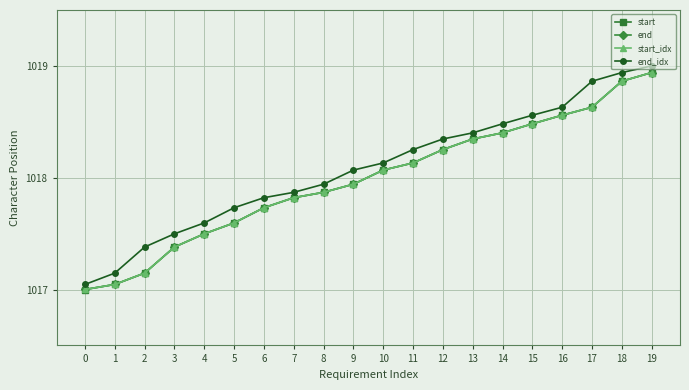

Reading right to left, what are all the values shown in this chart?

start: 1018.9	1018.9	1018.6	1018.6	1018.5	1018.4	1018.3	1018.3	1018.1	1018.1	1017.9	1017.9	1017.8	1017.7	1017.6	1017.5	1017.4	1017.1	1017.0	1017.0
end: 1018.9	1018.9	1018.6	1018.6	1018.5	1018.4	1018.3	1018.3	1018.1	1018.1	1017.9	1017.9	1017.8	1017.7	1017.6	1017.5	1017.4	1017.1	1017.0	1017.0
start_idx: 1018.9	1018.9	1018.6	1018.6	1018.5	1018.4	1018.3	1018.3	1018.1	1018.1	1017.9	1017.9	1017.8	1017.7	1017.6	1017.5	1017.4	1017.1	1017.0	1017.0
end_idx: 1019.0	1018.9	1018.9	1018.6	1018.6	1018.5	1018.4	1018.3	1018.3	1018.1	1018.1	1017.9	1017.9	1017.8	1017.7	1017.6	1017.5	1017.4	1017.1	1017.0